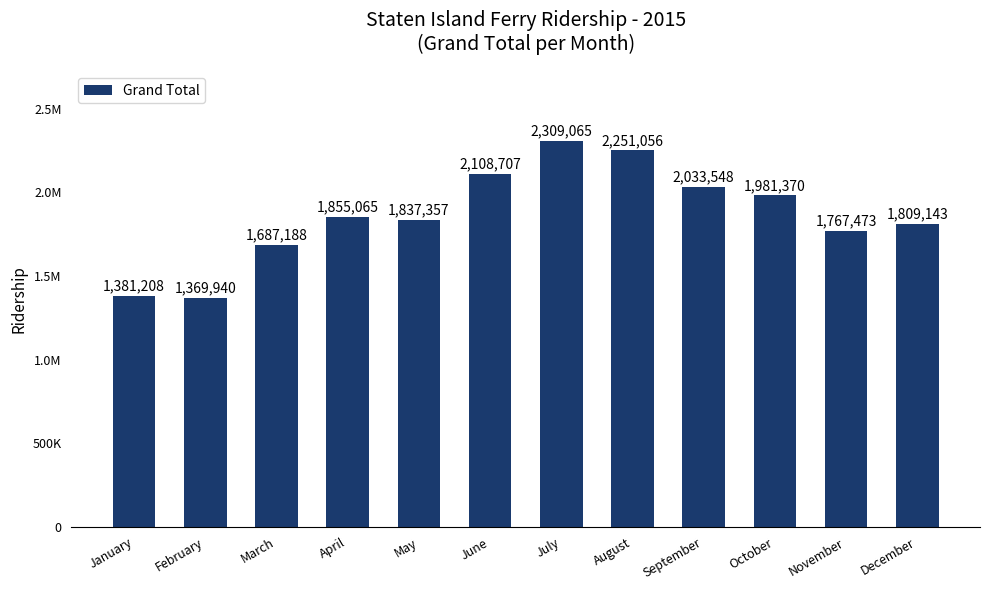

Approximately how many times larger is the value at April compared to August?

0.8